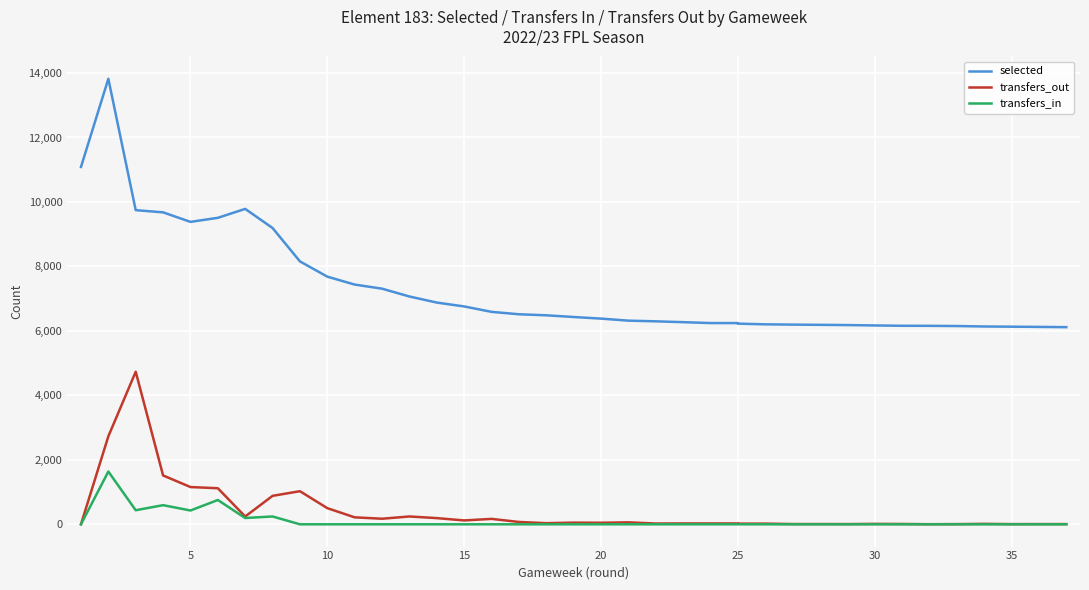

True or false: transfers_in and selected intersect in this chart.

False